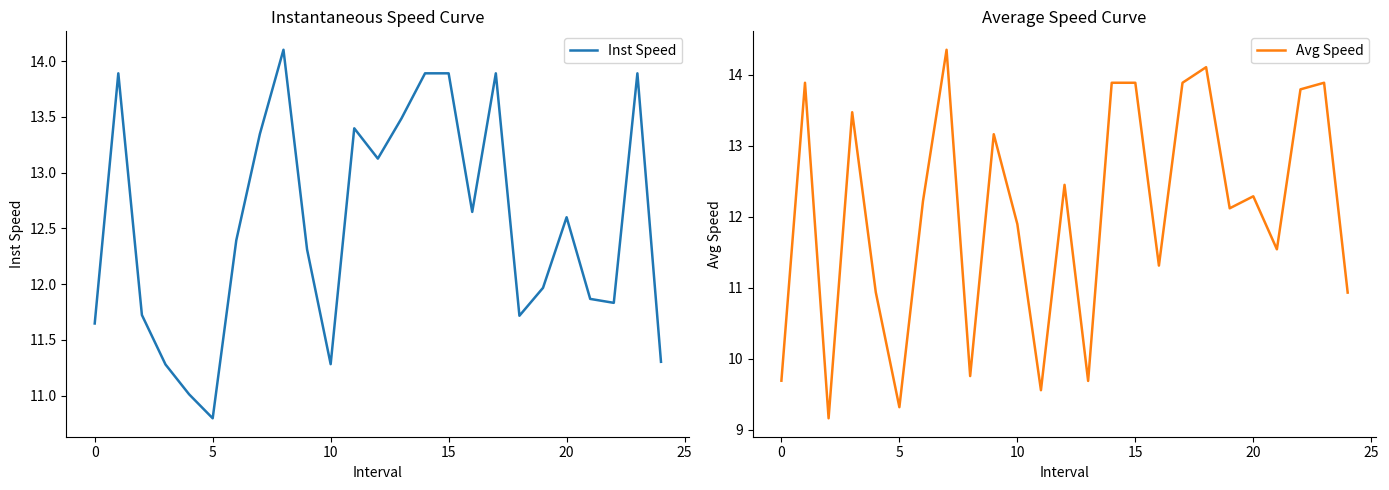

At how many categories does at least one series exceed 13?

14